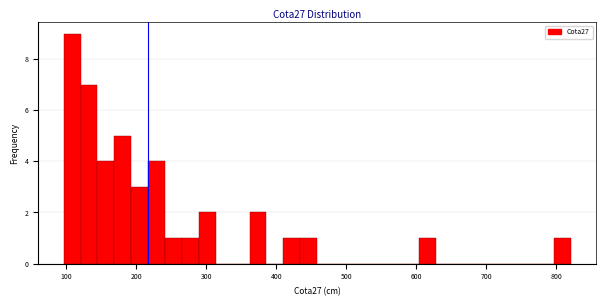

Read against the x-axis, roughly where is the centre of the tallest bar?

110